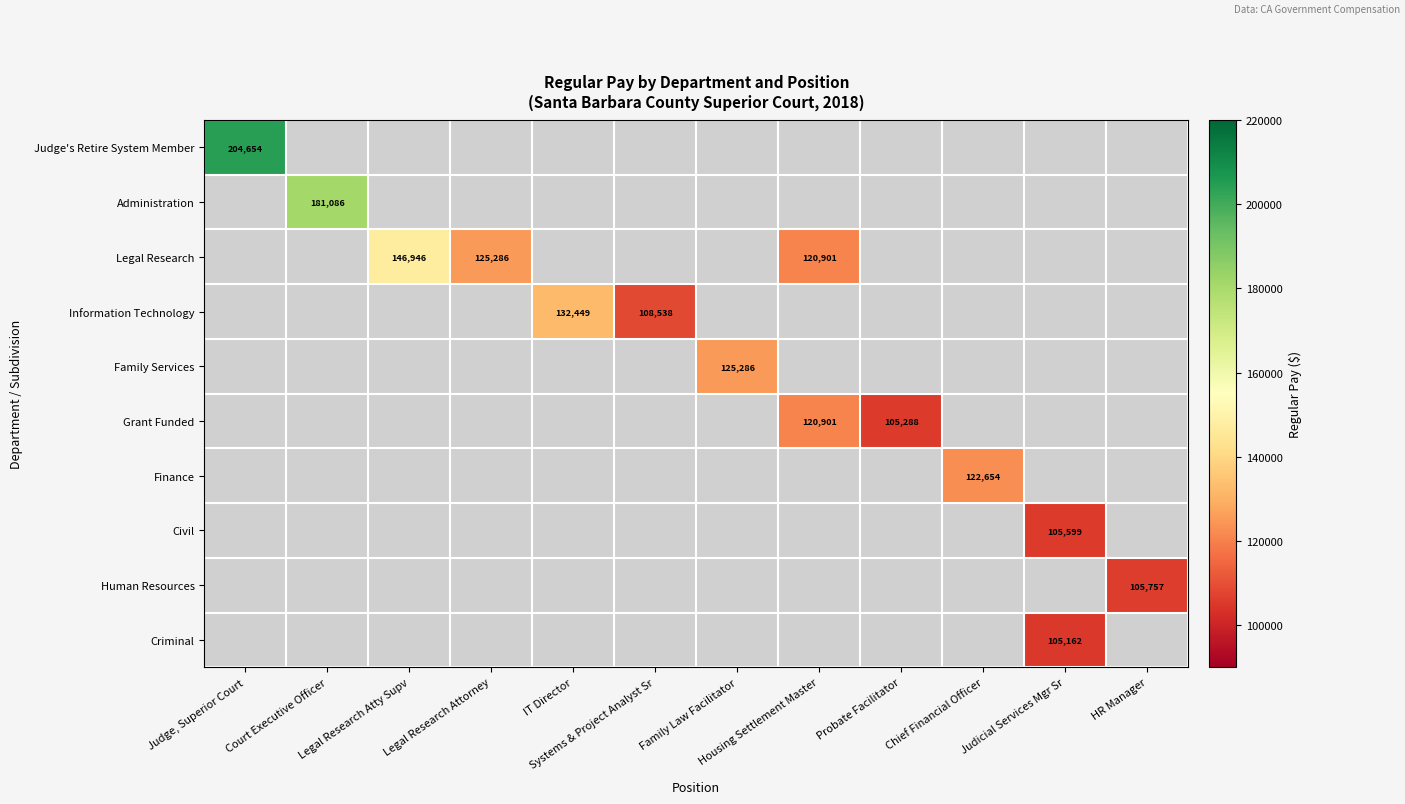

Is it true that Legal Research equals 216005 at Legal Research Attorney?

False